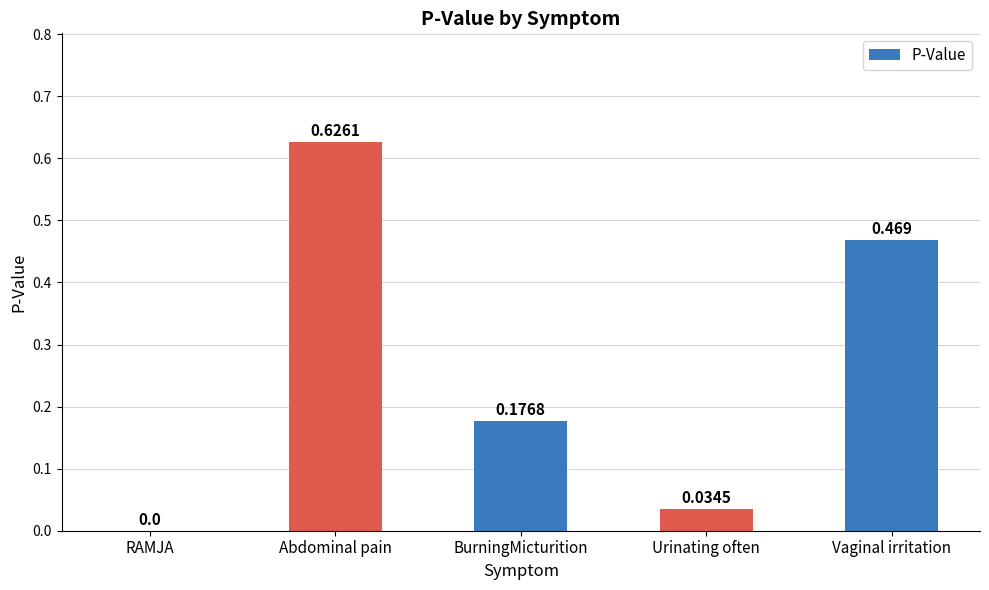

Which label corresponds to the largest value in the chart?

Abdominal pain